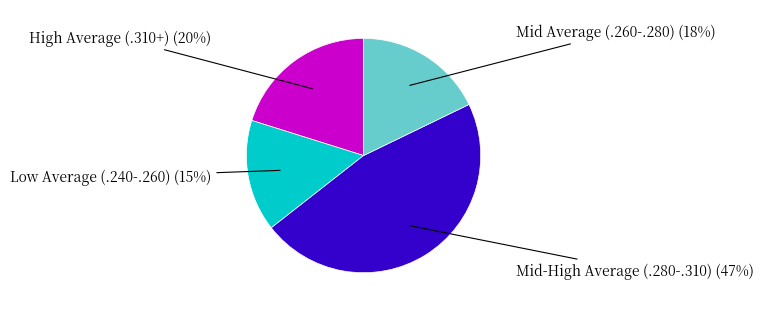

Is there a majority slice in this chart?

No